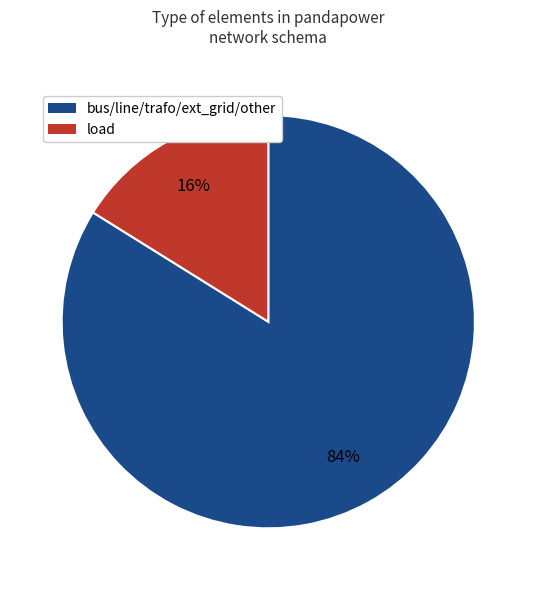

Is there a majority slice in this chart?

Yes